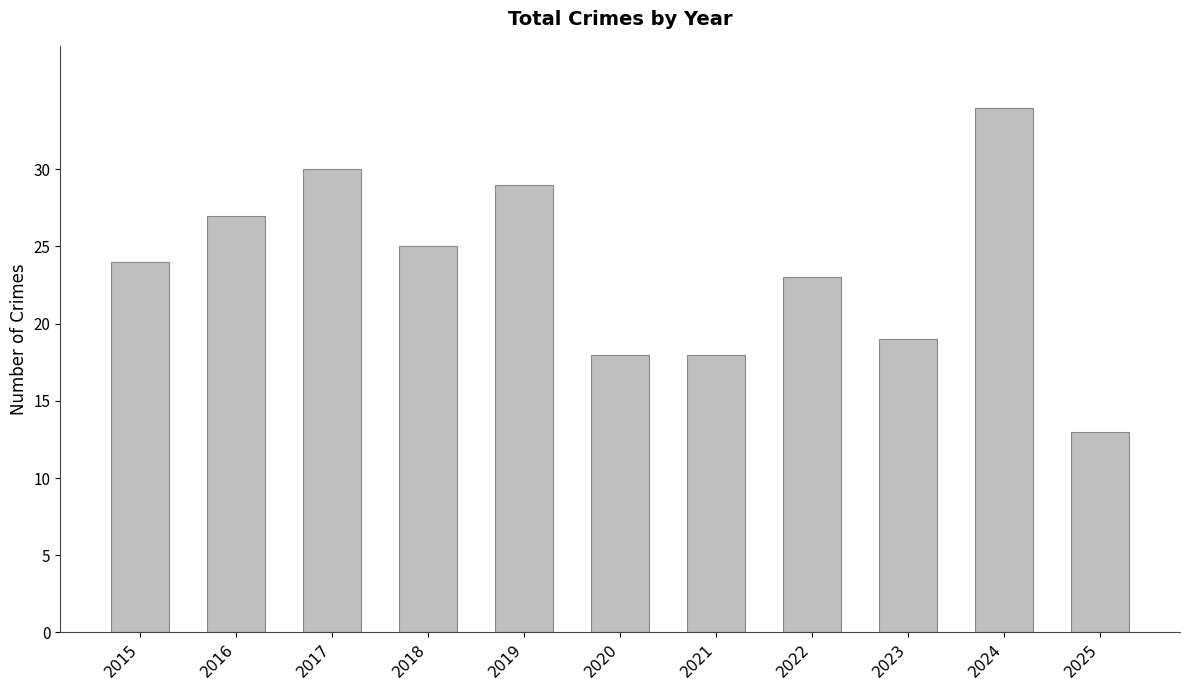

How many data points does each series have?

11